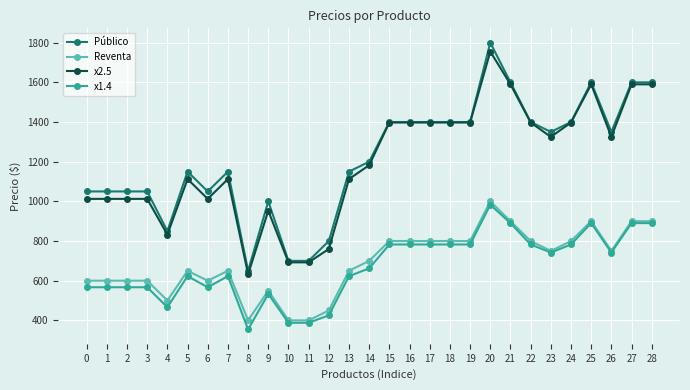

What is the lowest value of the Público series?

650.0